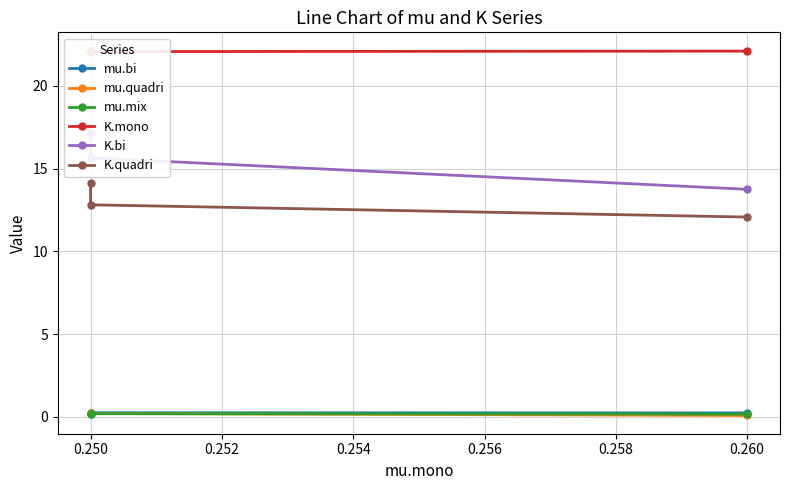

Reading left to right, what are all the values shown in this chart?

mu.bi: 0.2	0.2	0.2
mu.quadri: 0.1	0.2	0.2
mu.mix: 0.2	0.2	0.2
K.mono: 22.1	22.1	22.1
K.bi: 13.8	15.7	17.1
K.quadri: 12.1	12.8	14.1